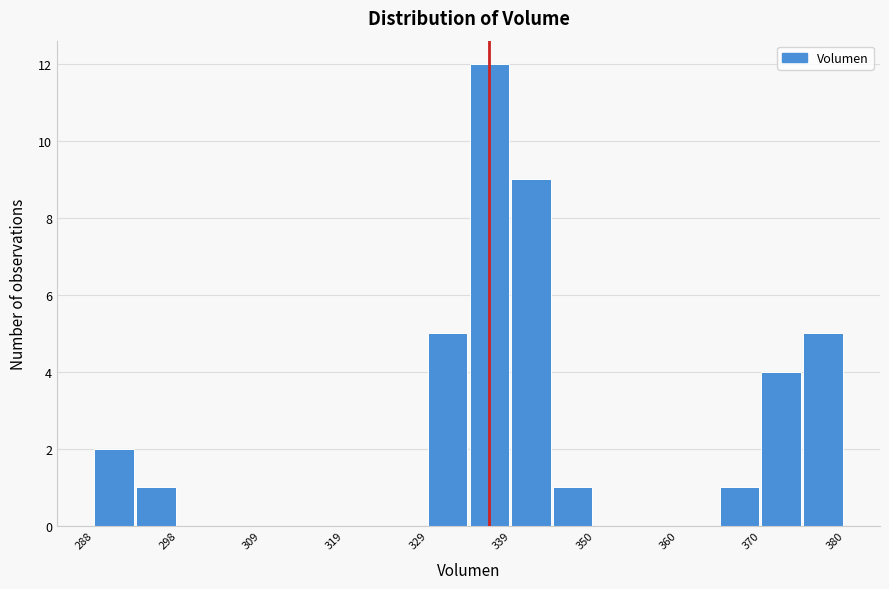

Read against the x-axis, roughly where is the centre of the tallest bar?

336